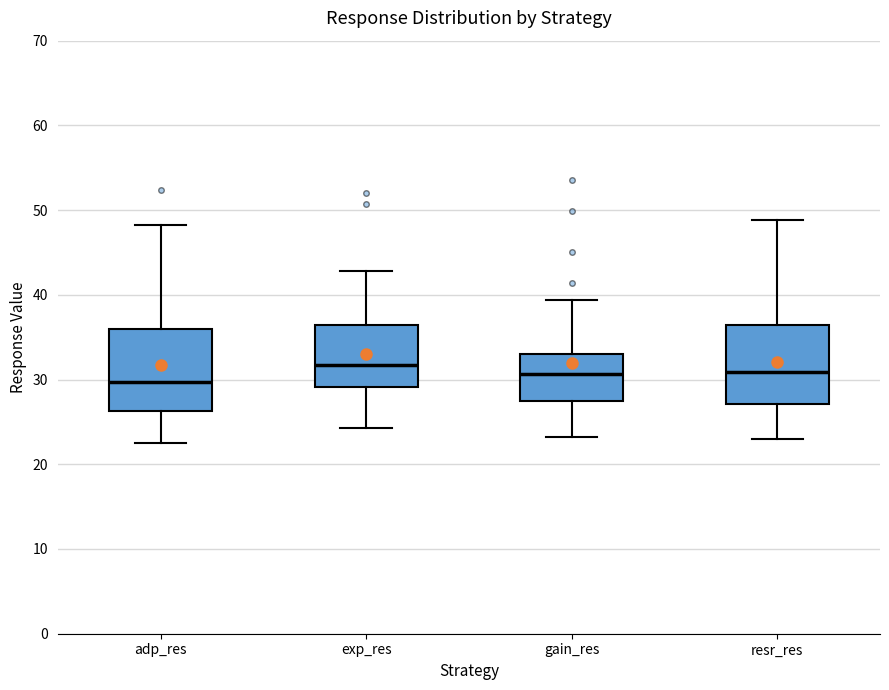

Where does the upper whisker of the box for gain_res end on the y-axis? The values are not printed on the chart, so give them approximately, as read against the axis.

39